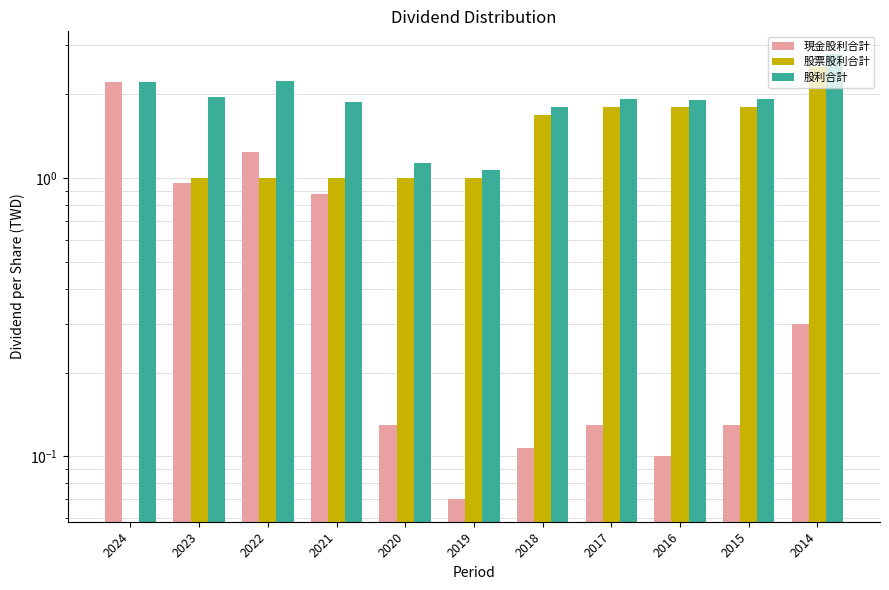

How many distinct data groups are displayed?

3